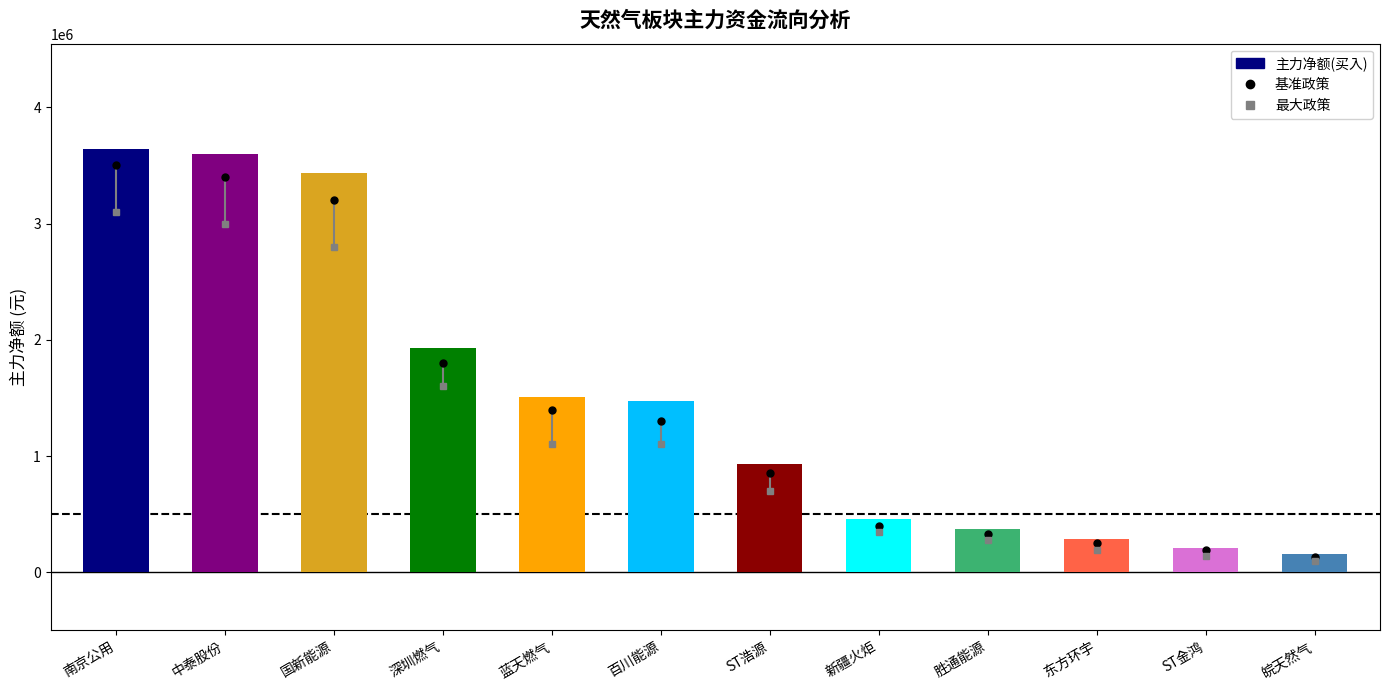

What is the sum of all values?

17975048